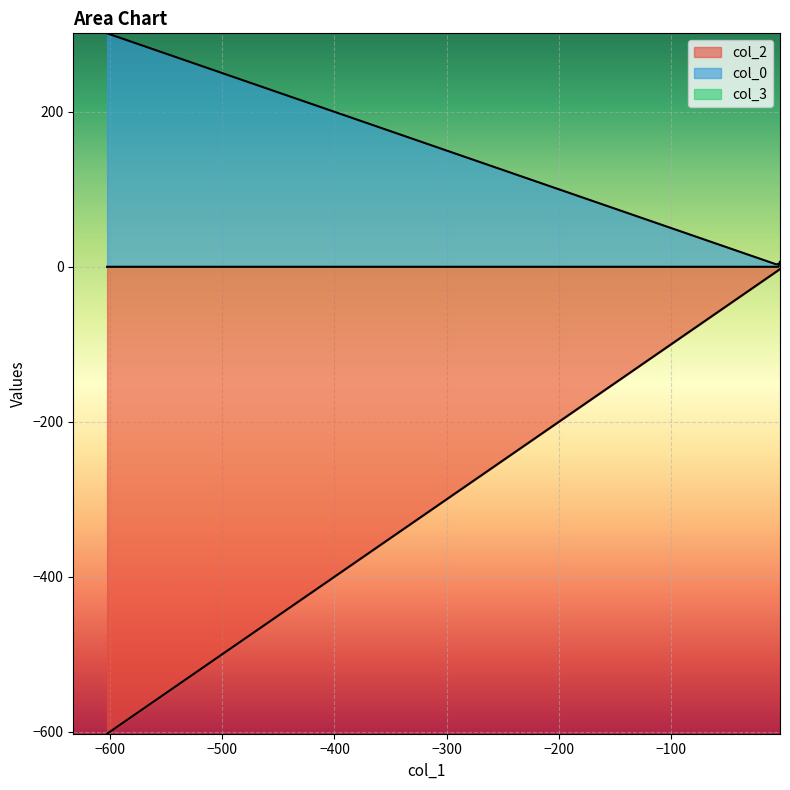

What is the total value across all series at 3.141592653589793?

301.3